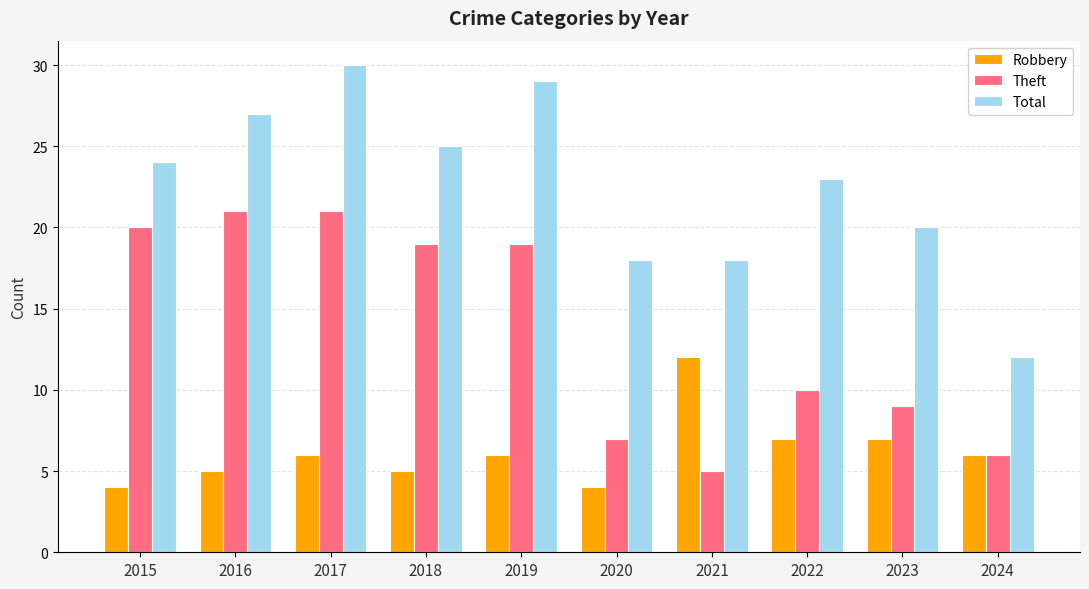

How many distinct data groups are displayed?

3